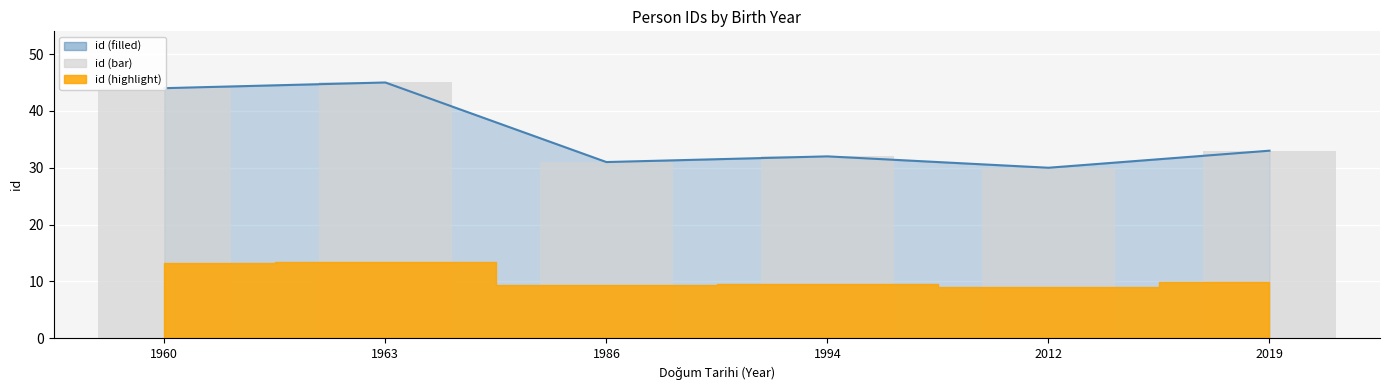

At which label does id (bar) first exceed 33?

1960